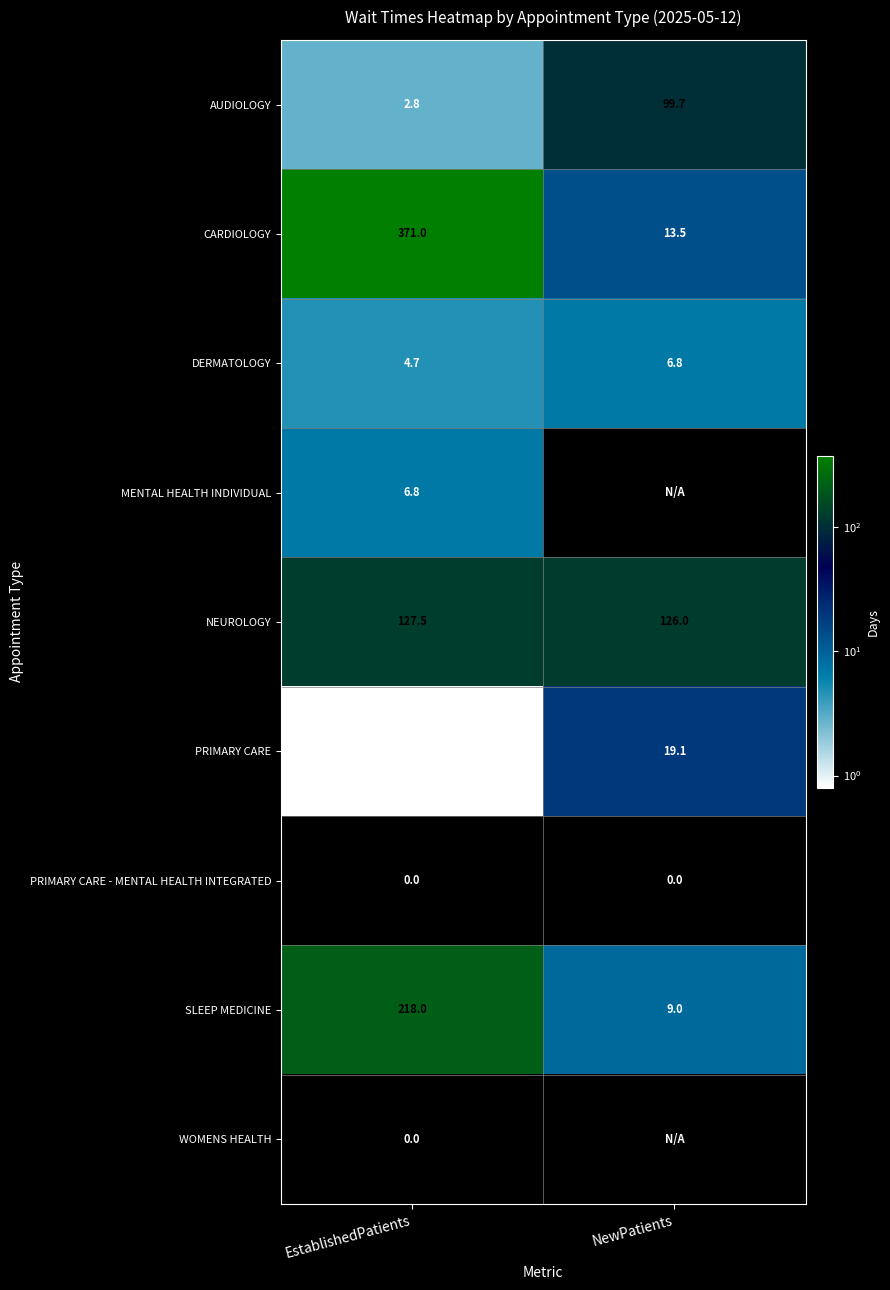

Where is PRIMARY CARE nearest to the value 9?

EstablishedPatients